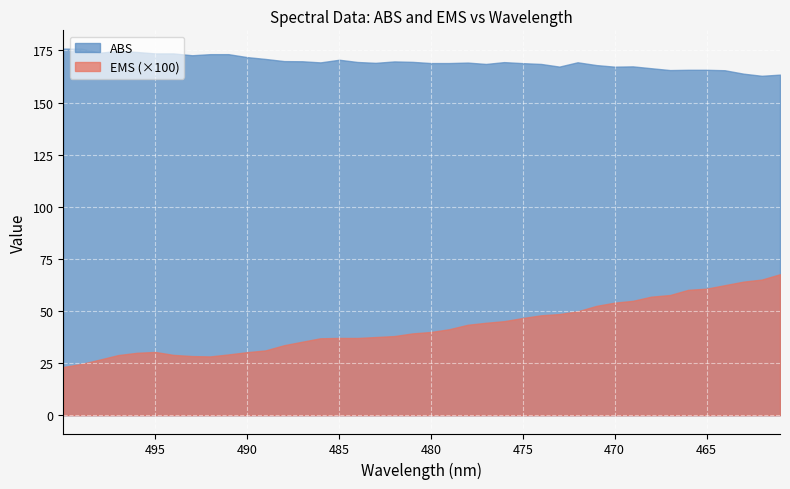

At which label is EMS closest to 0?

499.9975281